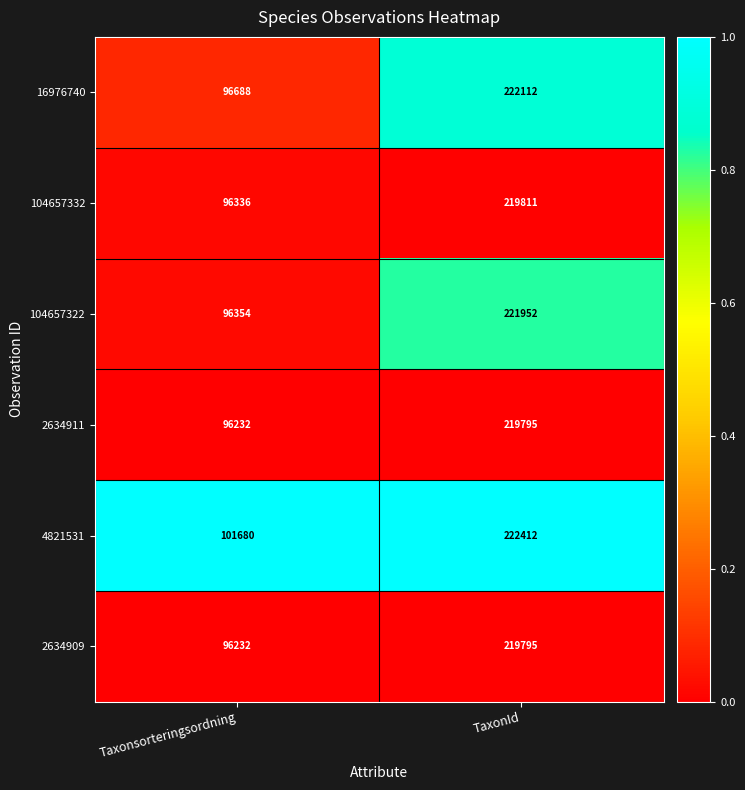

What is the difference between the highest and lowest values at TaxonId?

2617